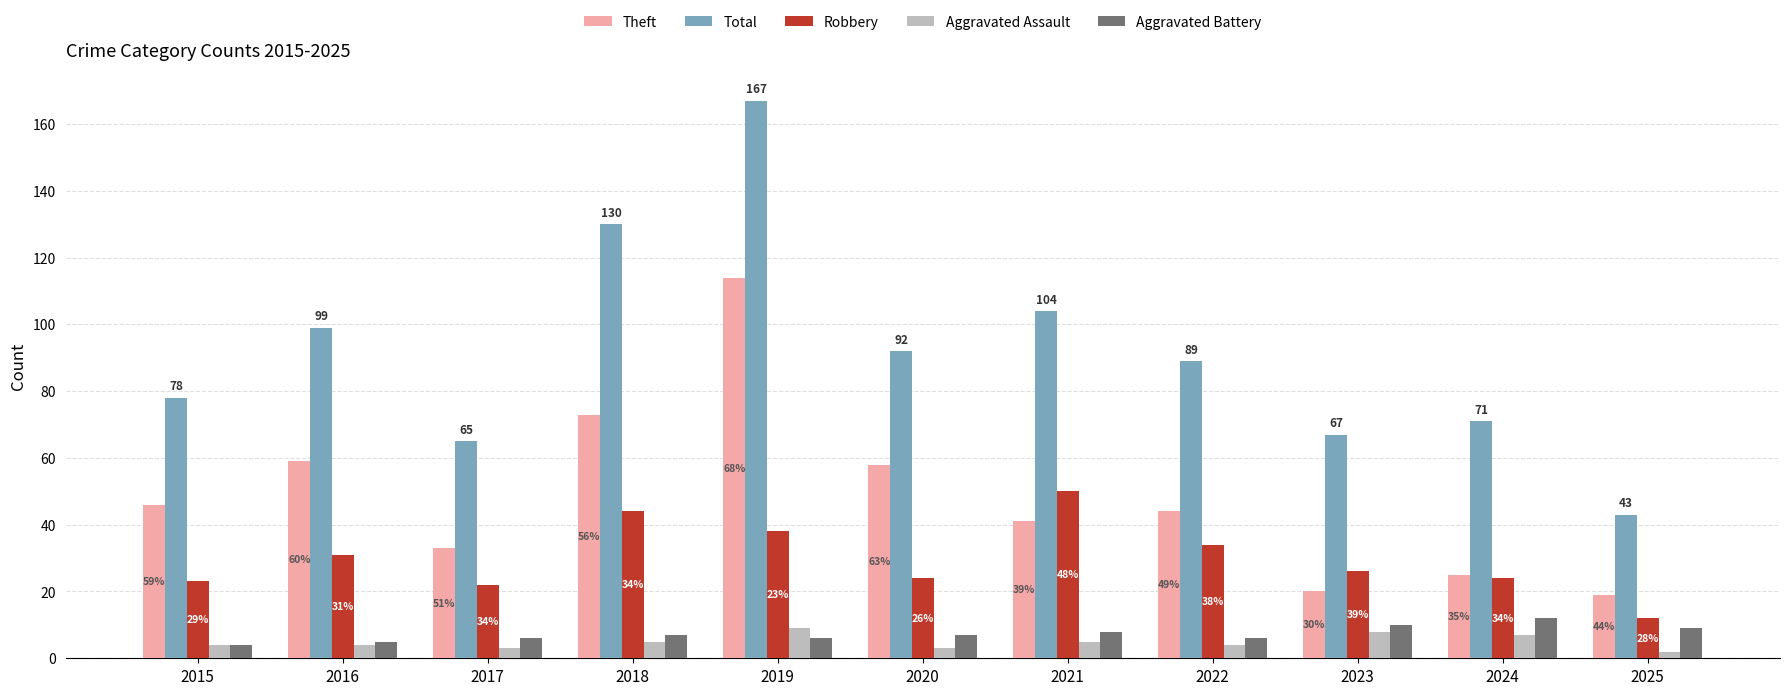

What is the difference between the maximum and second lowest values in the Theft series?

94